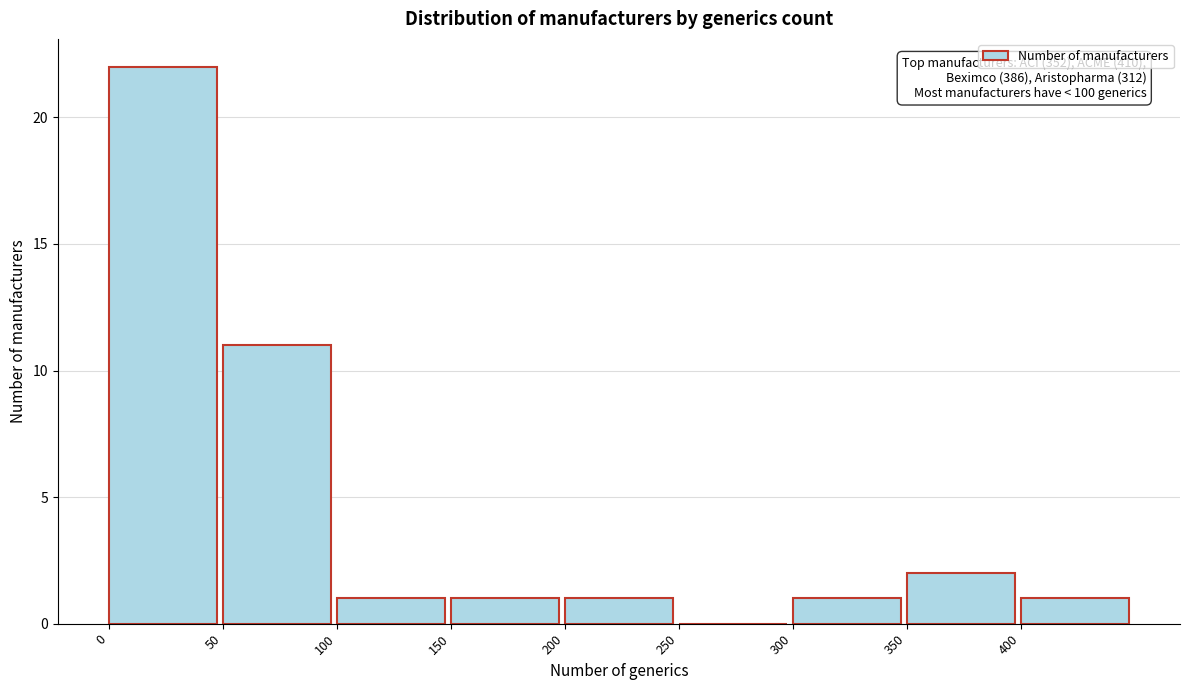

Which range on the x-axis has the tallest bar?

0 to 50